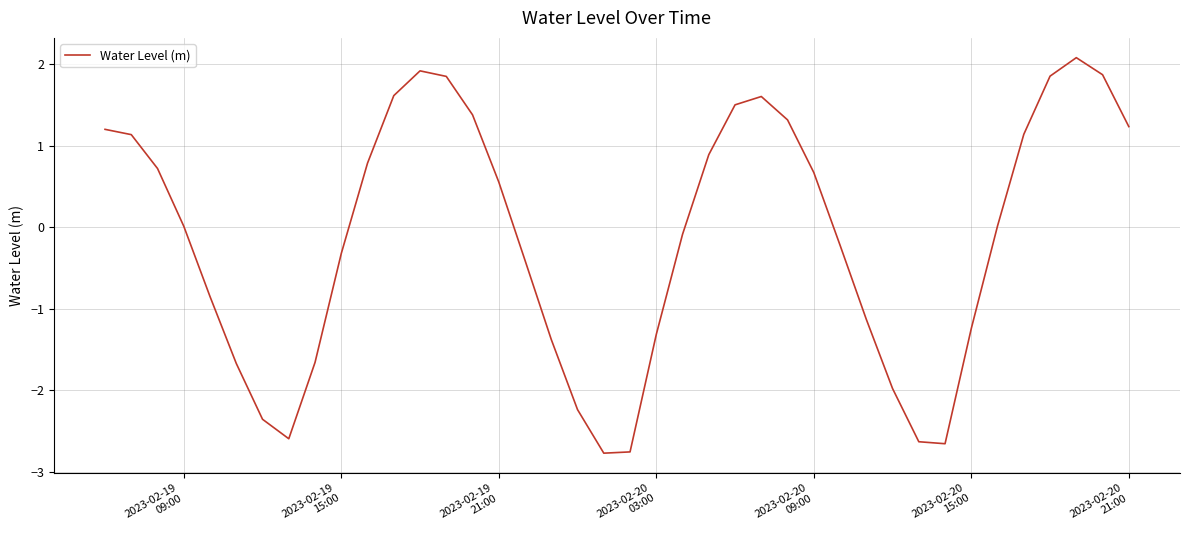

What is the difference between the maximum and minimum values?

4.9